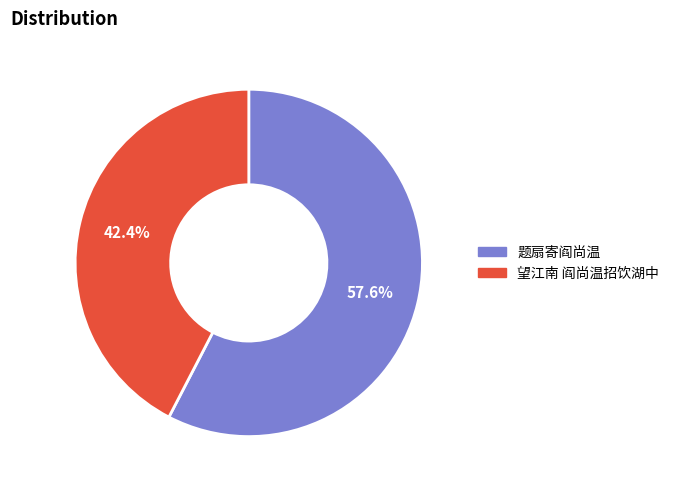

What percentage is NOT represented by 题扇寄阎尚温?

42.4%